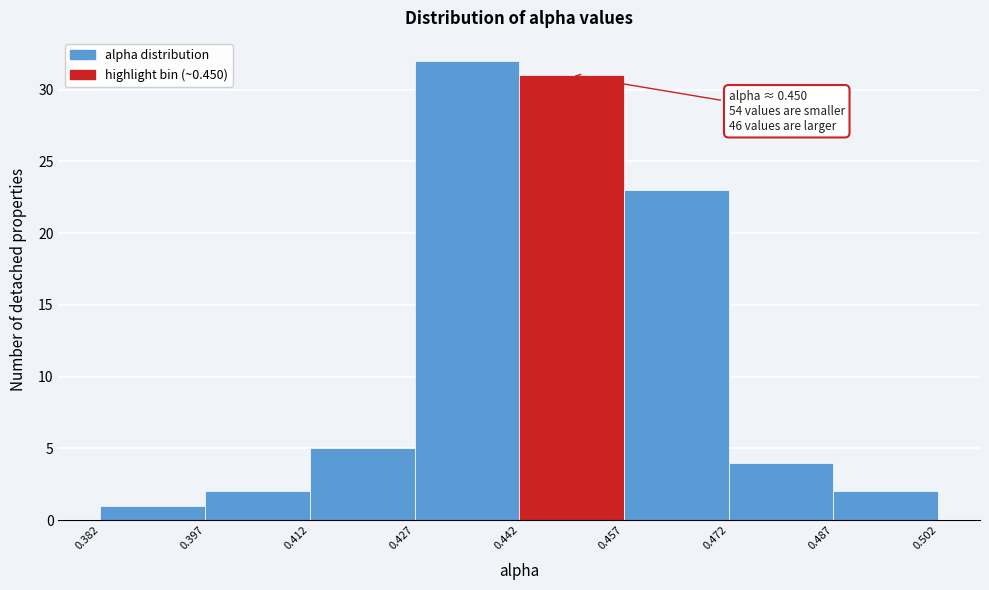

Over which range of the x-axis is the bar tallest?

0.427 to 0.442